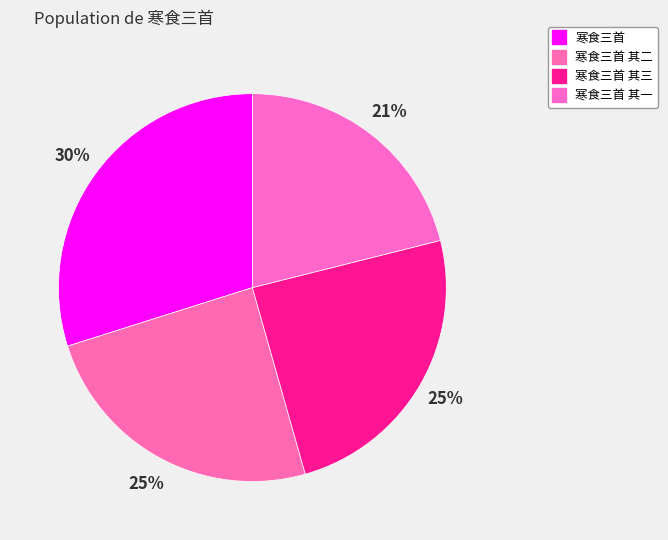

Which category has the smallest portion of the pie?

寒食三首 其一